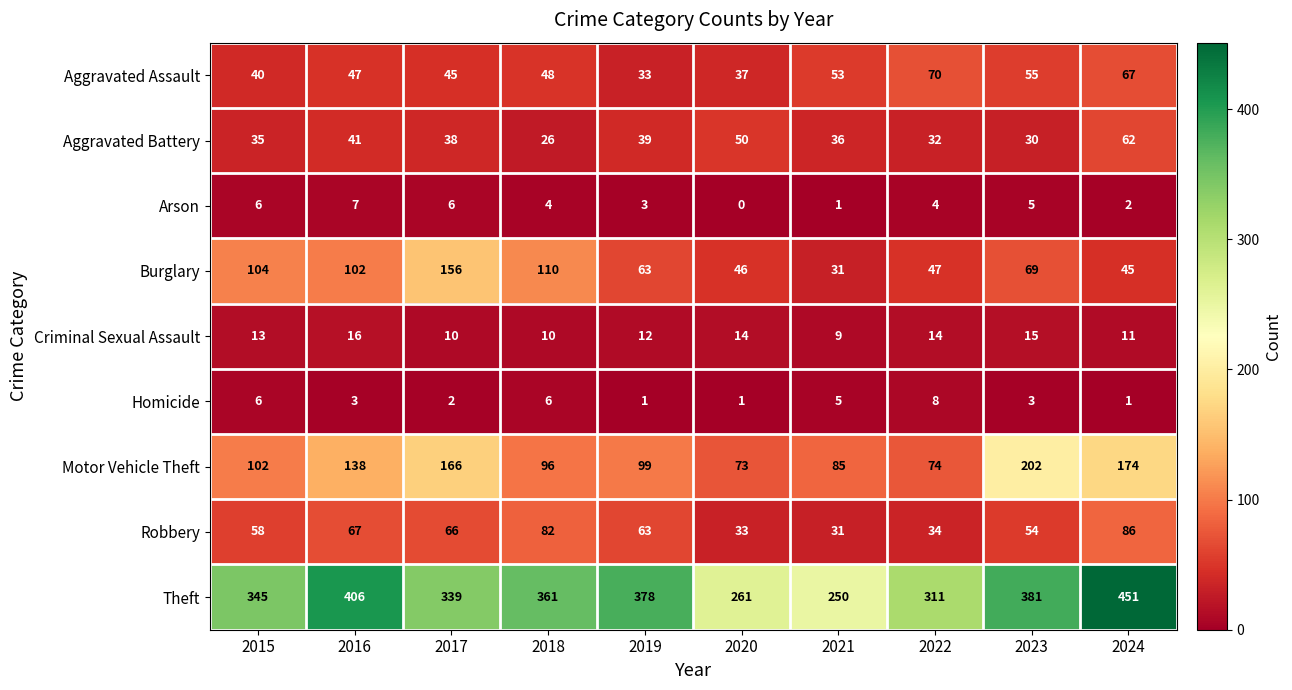

What is the difference between the maximum and minimum values in the Robbery series?

55